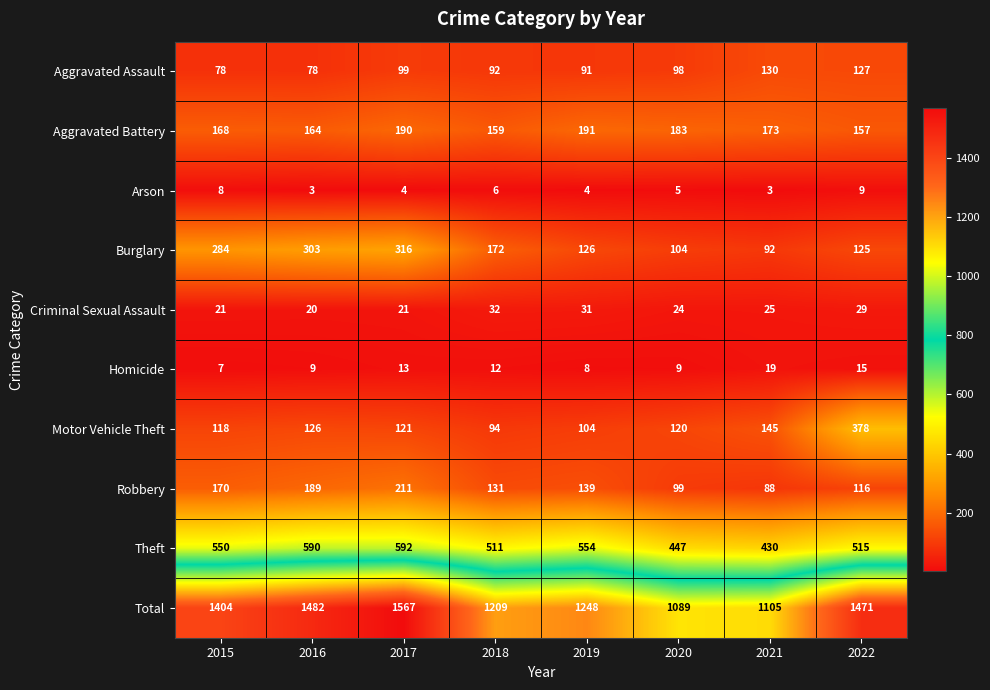

Between 2017 and 2022, which series saw the biggest shift?

Motor Vehicle Theft